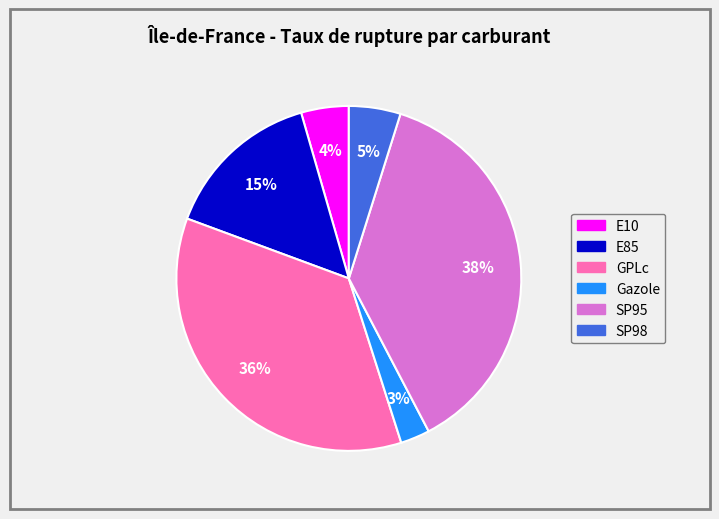

To the nearest percent, what is the average slice percentage?

17%